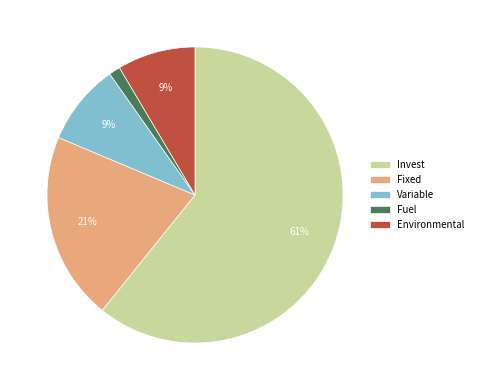

The Environmental slice represents 22% of the pie. True or false?

False